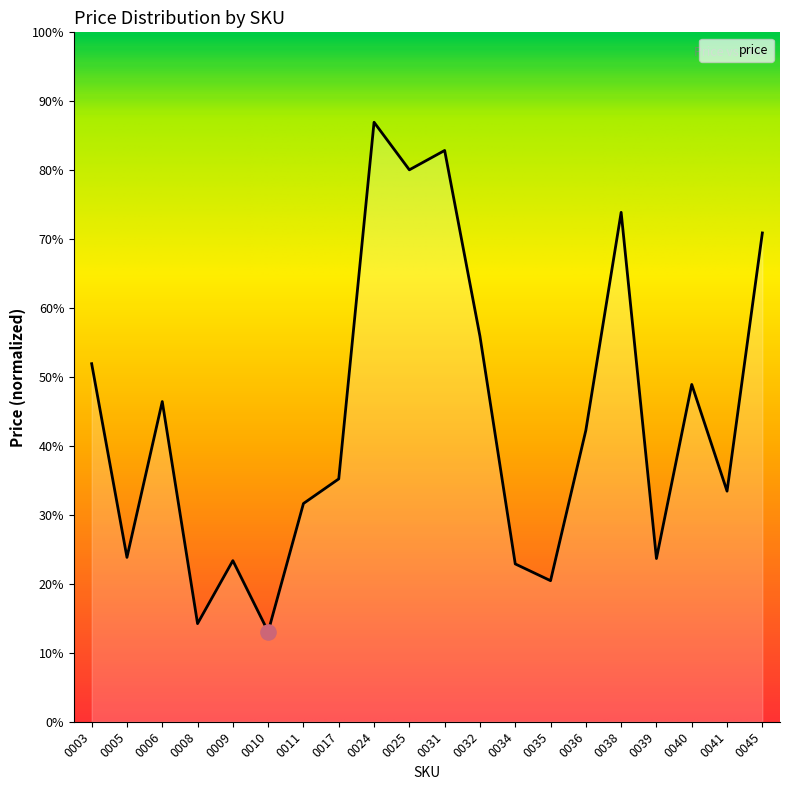

Is this an area chart (filled region under the line)?

Yes